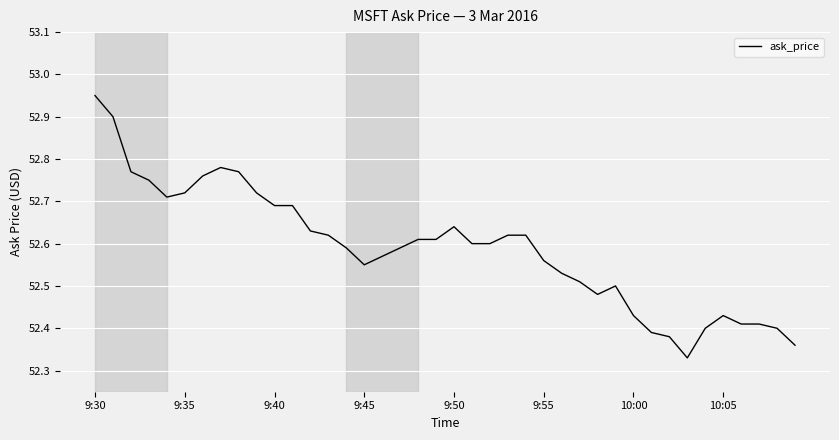

Count the number of data series in this chart.

1